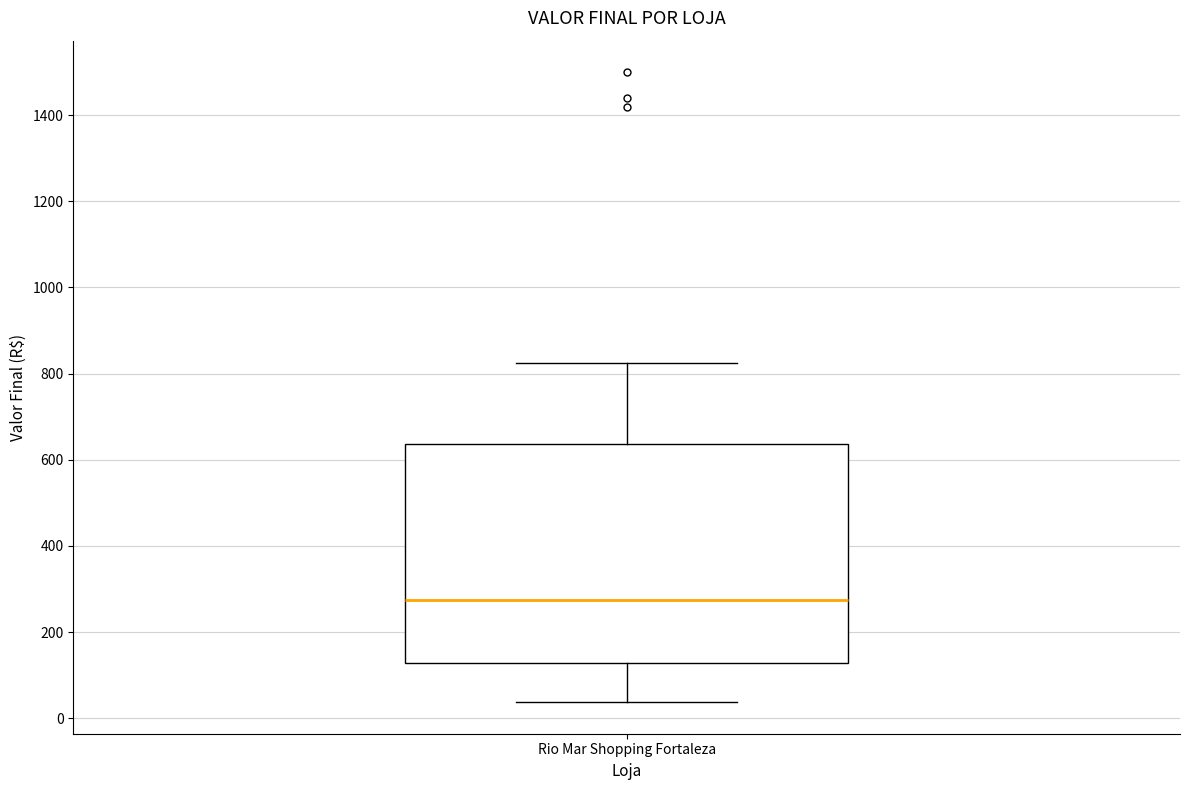

Transcribe this box plot: give where the median line is, the range the box spans, and where the two whiskers end, as read against the y-axis. The values are not printed on the chart, so give them approximately, as read against the axis.

median 280, box 120 to 640, whiskers 40 to 820